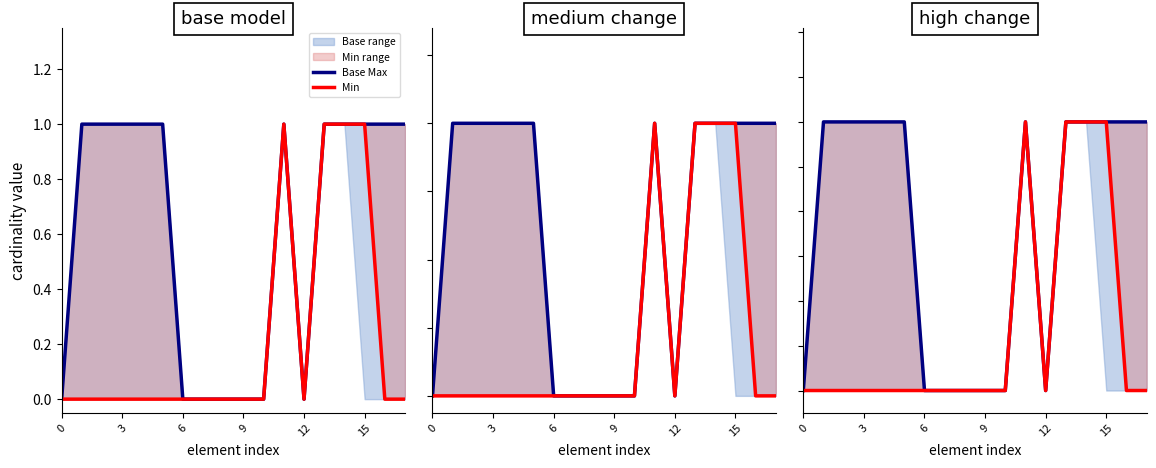

Does the chart have visible grid lines?

No